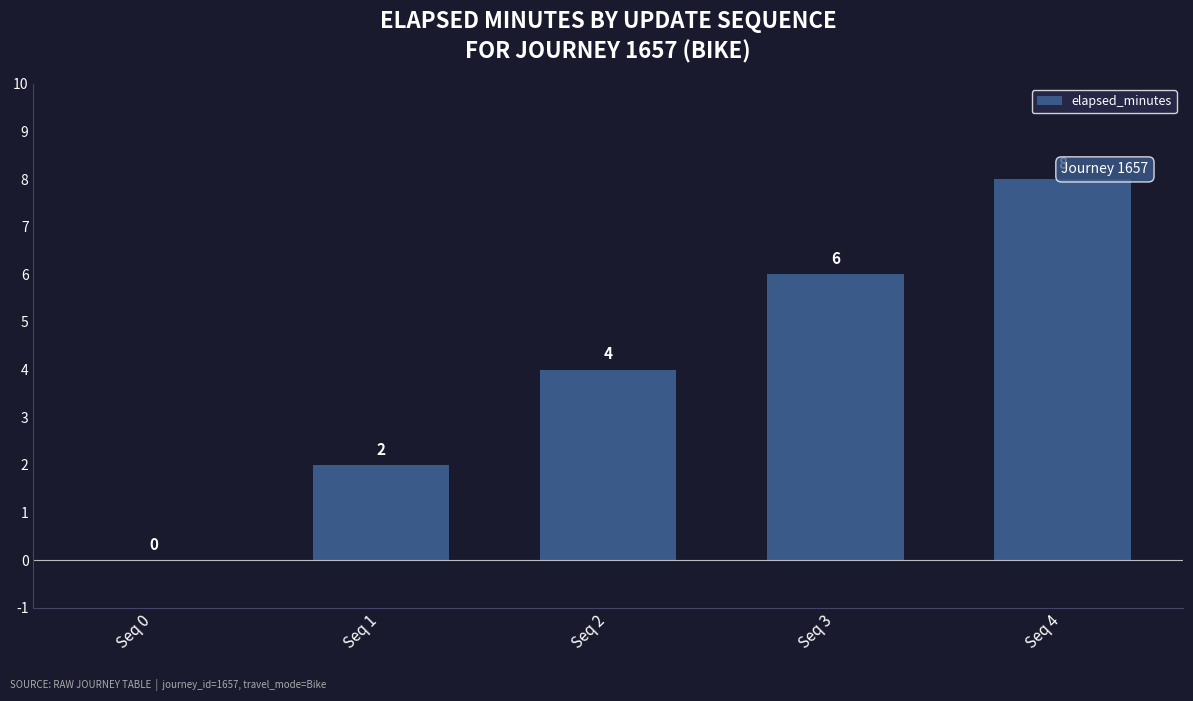

How many values are between 2 and 6?

3